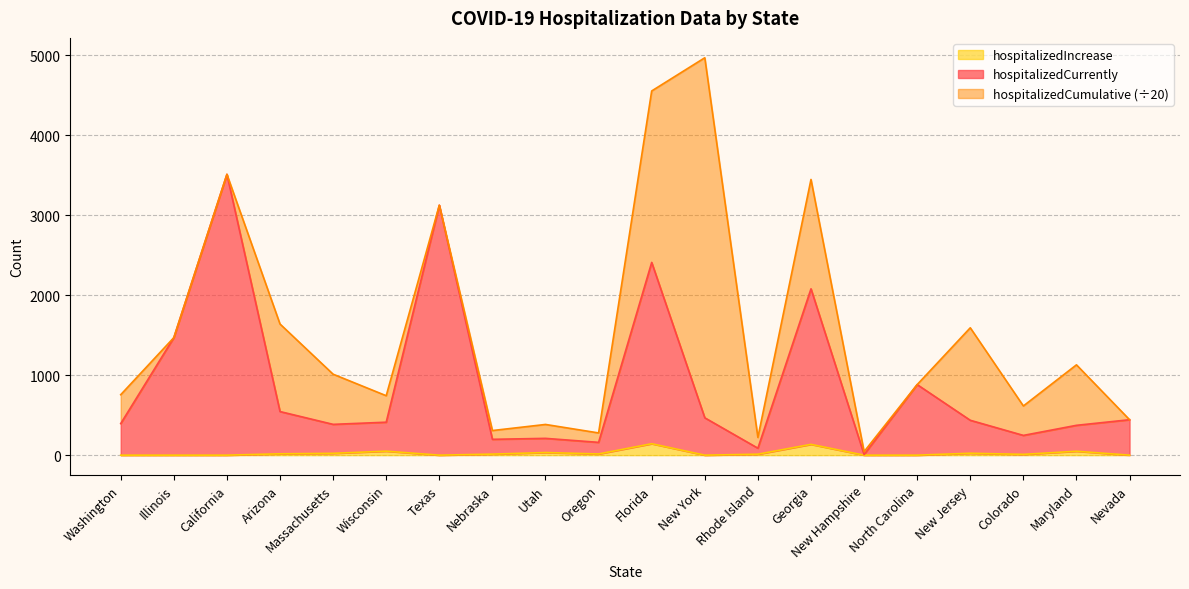

True or false: hospitalizedIncrease has a value of 0.0 at California.

True